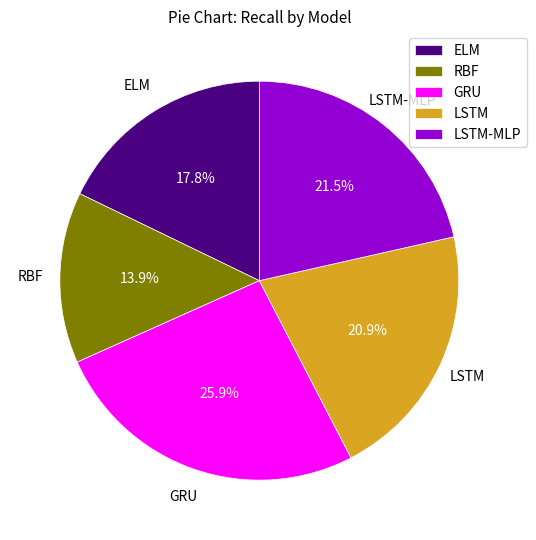

Combined, do LSTM-MLP and ELM account for over 50%?

No